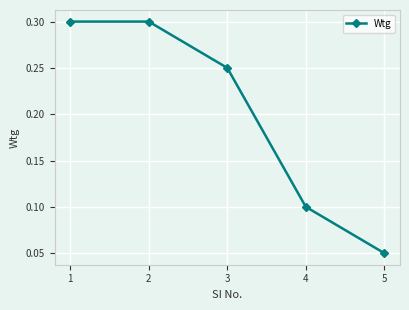

Which has a higher value, 5 or 2?

2